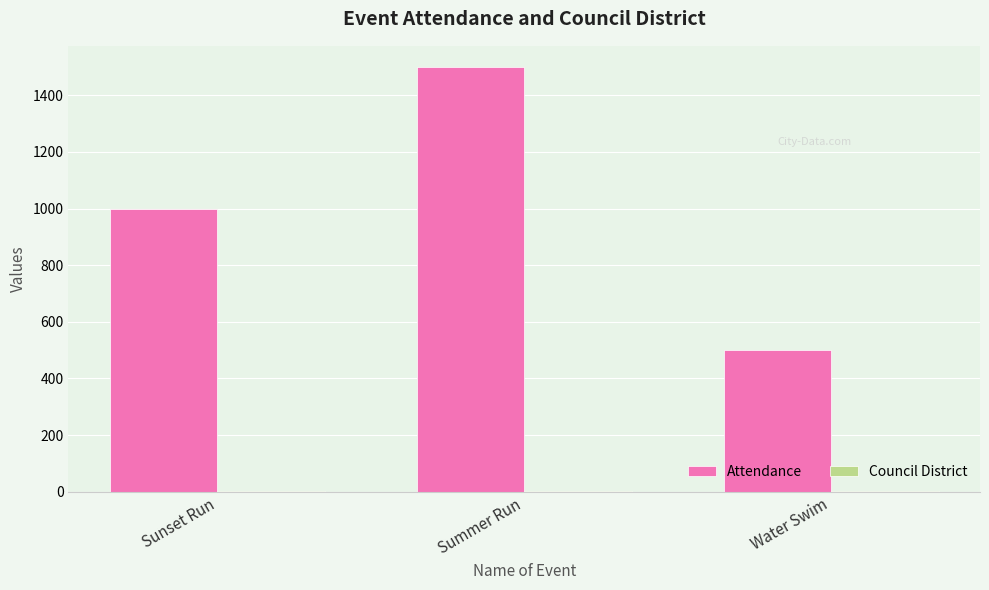

What is the sum of all Attendance values?

3000